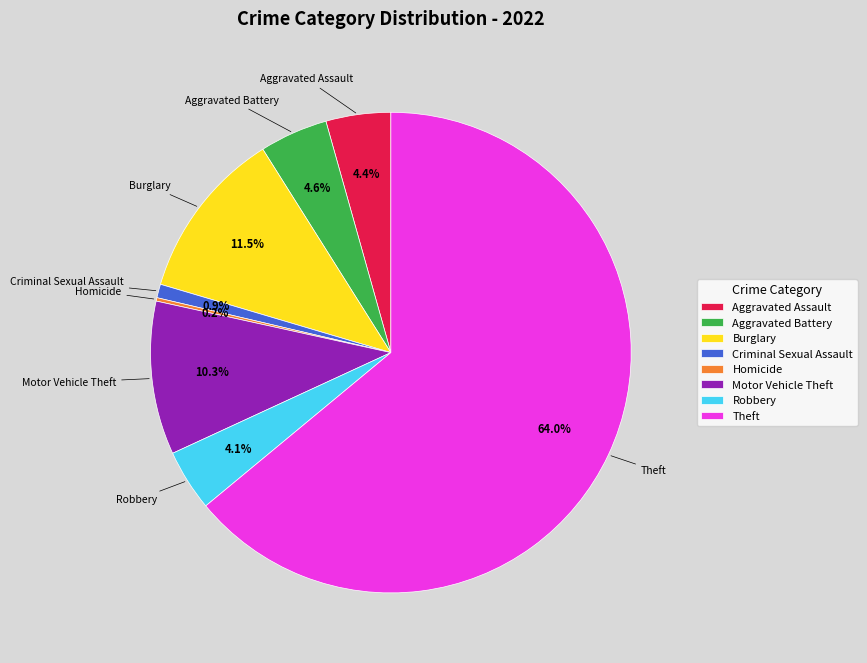

Which category has the biggest portion of the pie?

Theft